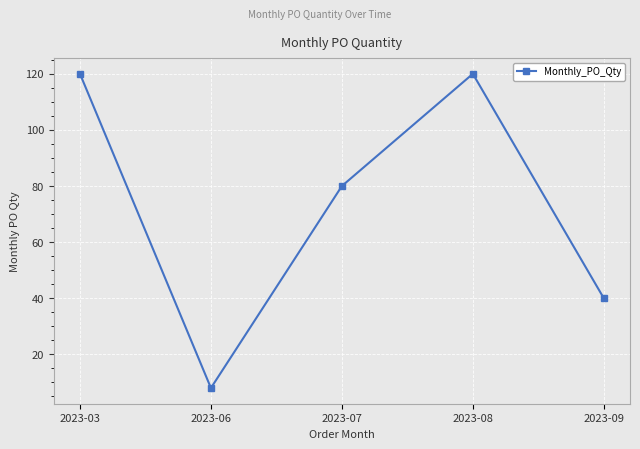

Approximately how many times larger is the value at 2023-07 compared to 2023-09?

2.0